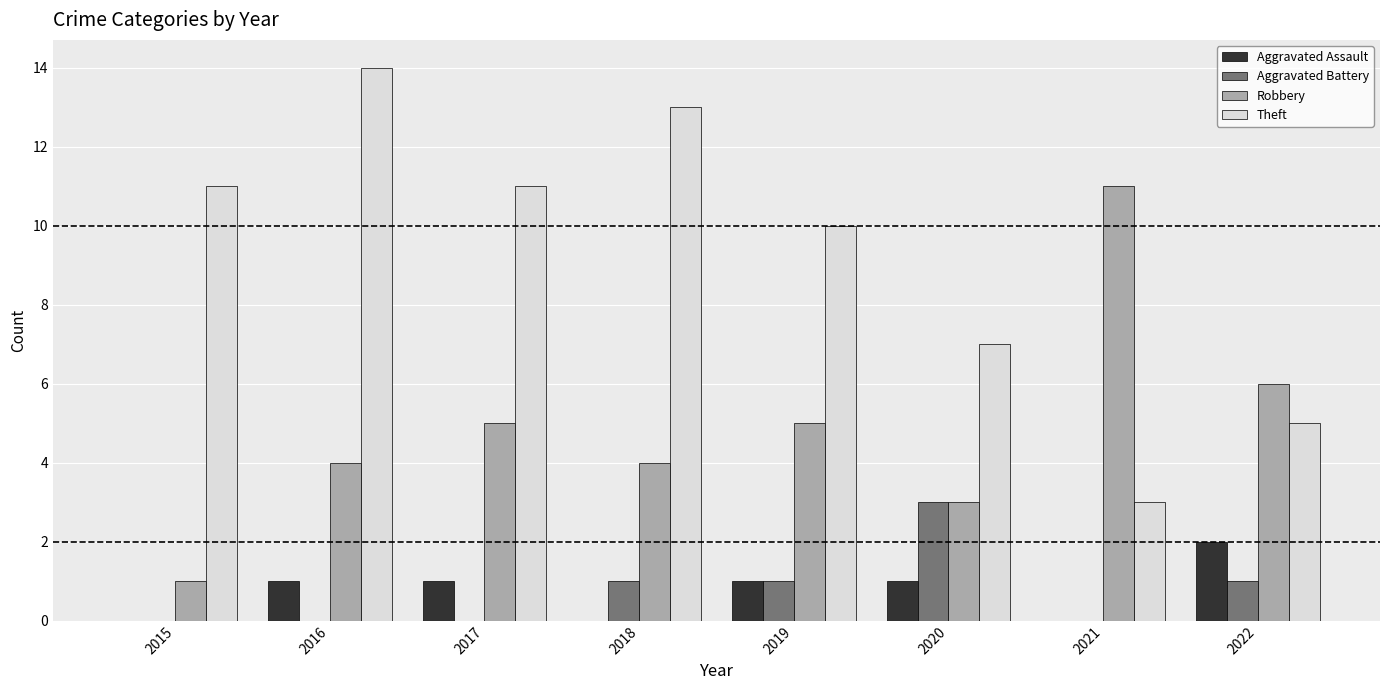

What is the sum of the Robbery values at 2018 and 2017?

9